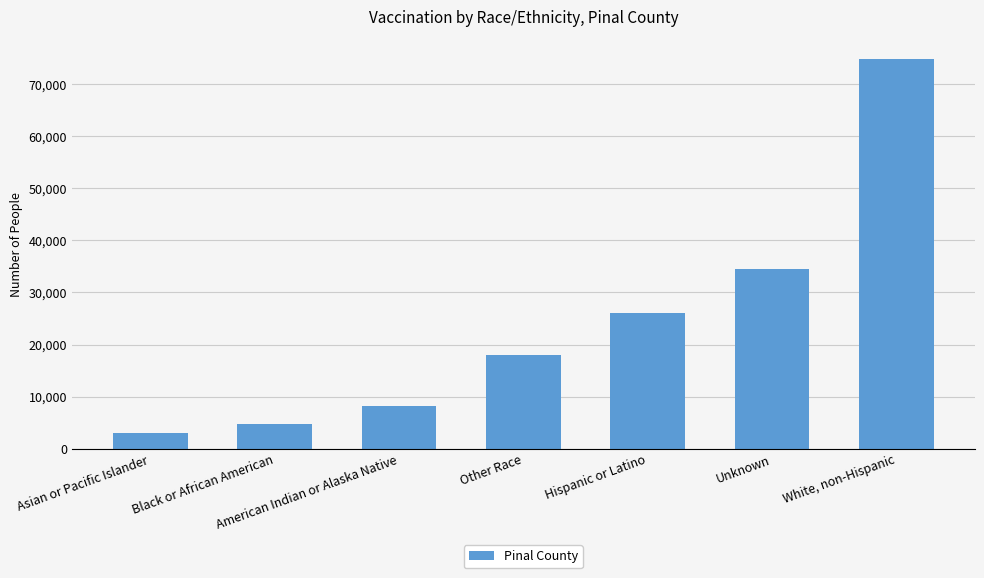

The chart shows a value of 4660 at Black or African American. True or false?

True